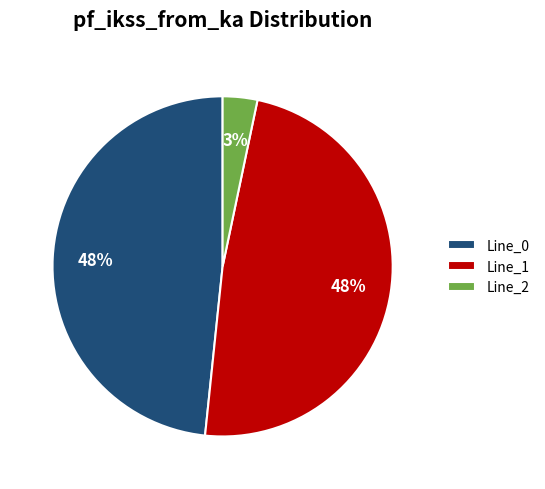

What percentage is the Line_0 slice, to the nearest percent?

48%